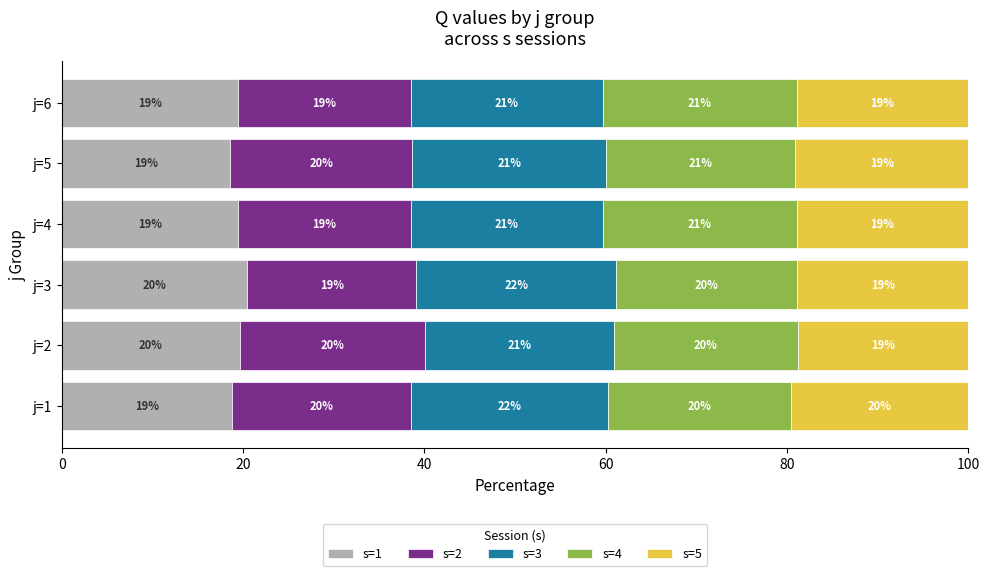

What is the total value across all series at j=5?

100.0